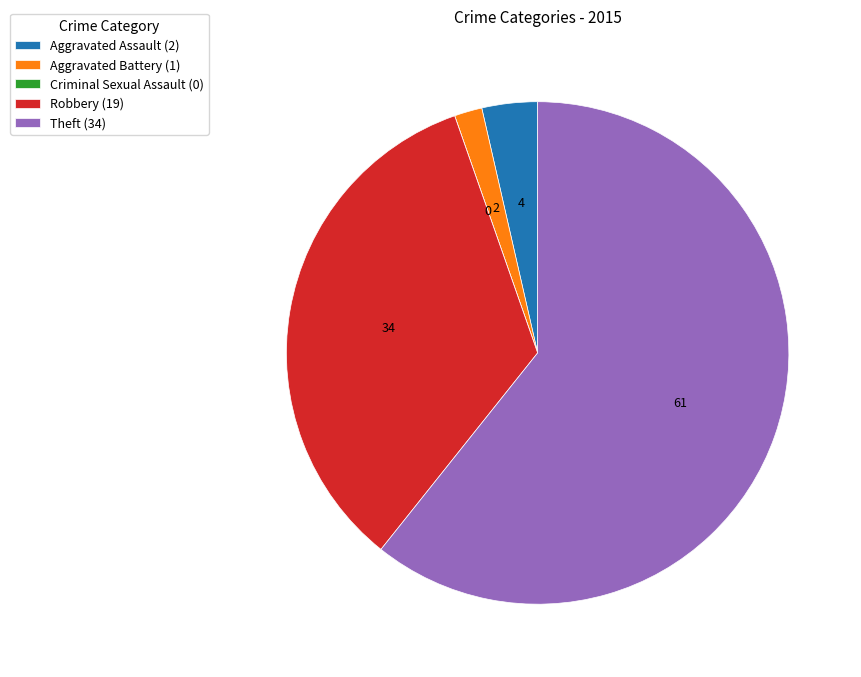

Does Robbery (19) account for over 50% of the chart?

No